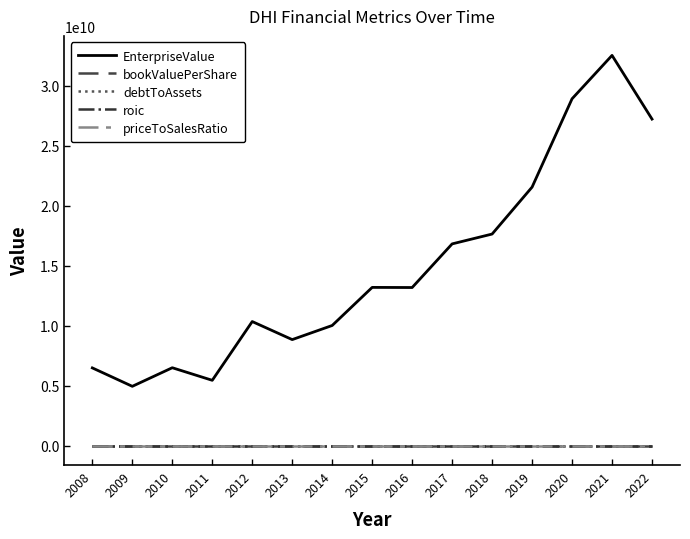

Does the chart have visible grid lines?

No